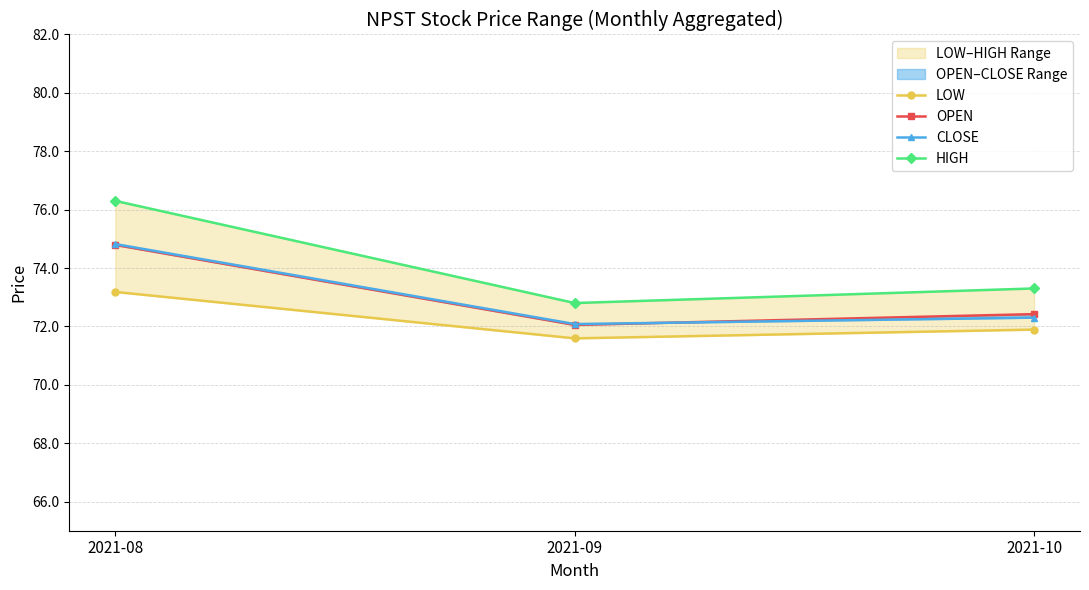

What is the average value of the CLOSE series?

73.1